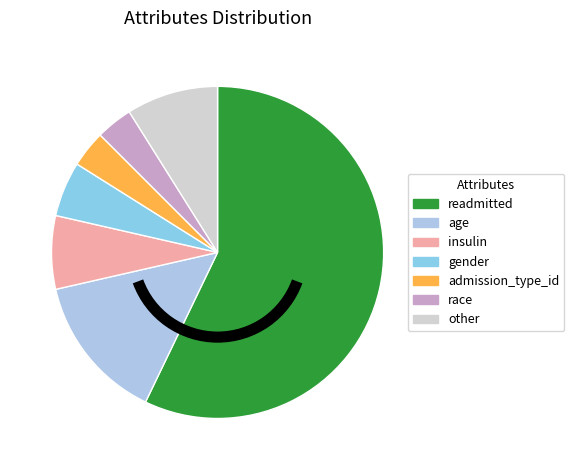

Is the sum of insulin and race greater than half?

No